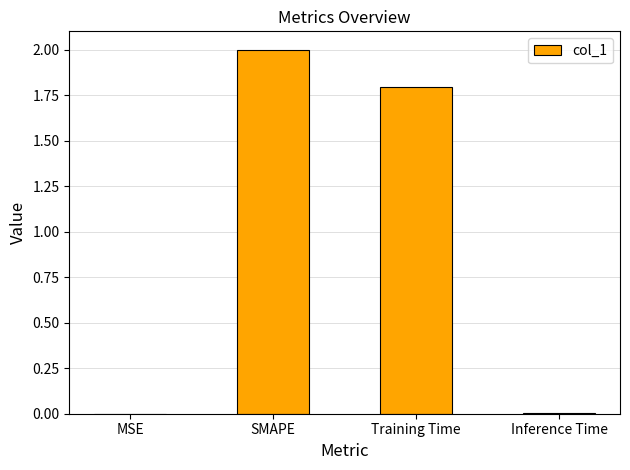

Are the bars horizontal?

No